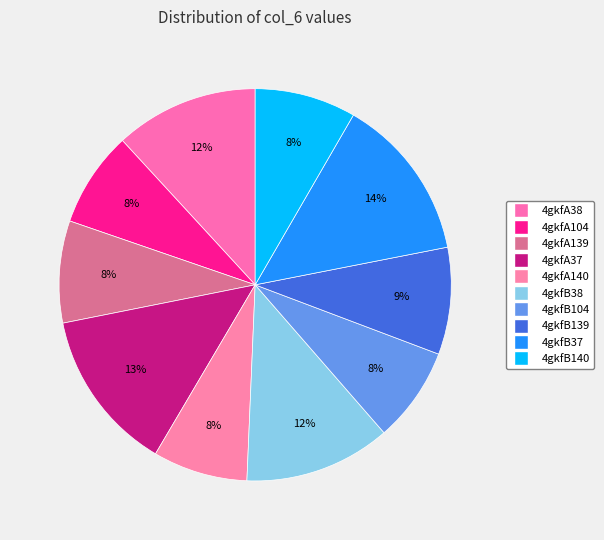

How many segments does this pie chart have?

10